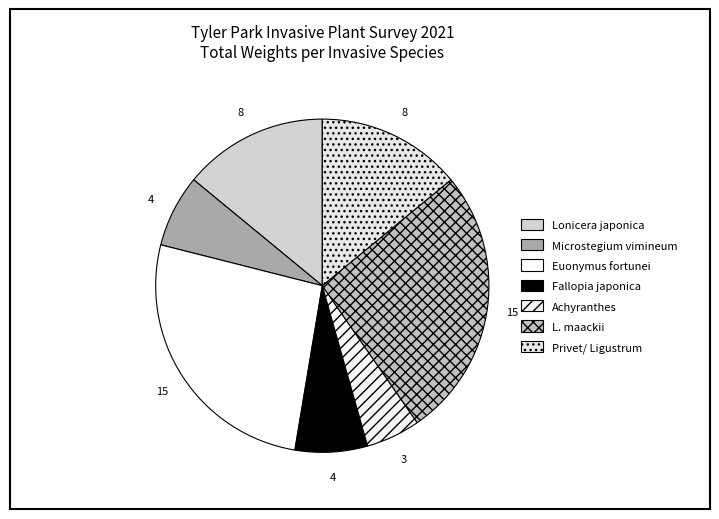

Which category has the smallest portion of the pie?

Achyranthes